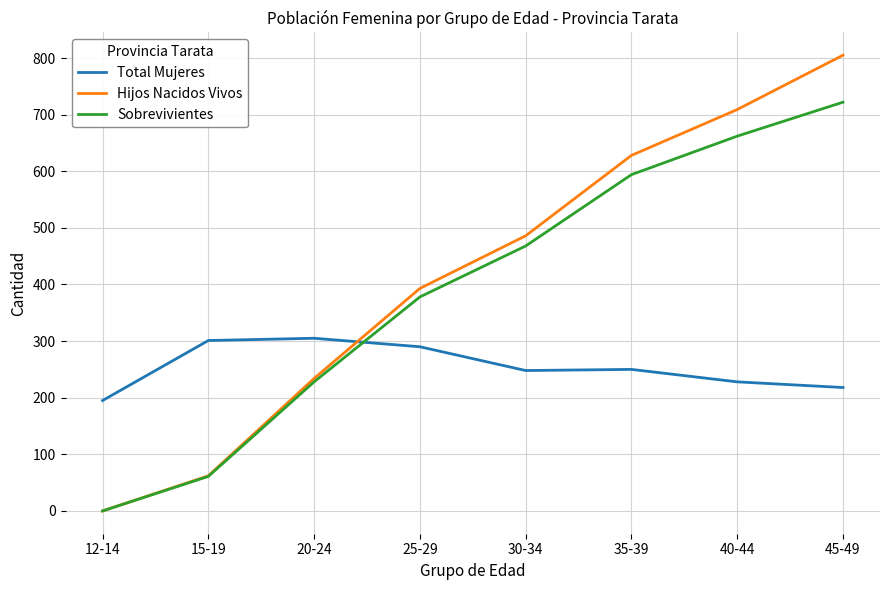

Which series has the widest spread of values?

Hijos Nacidos Vivos